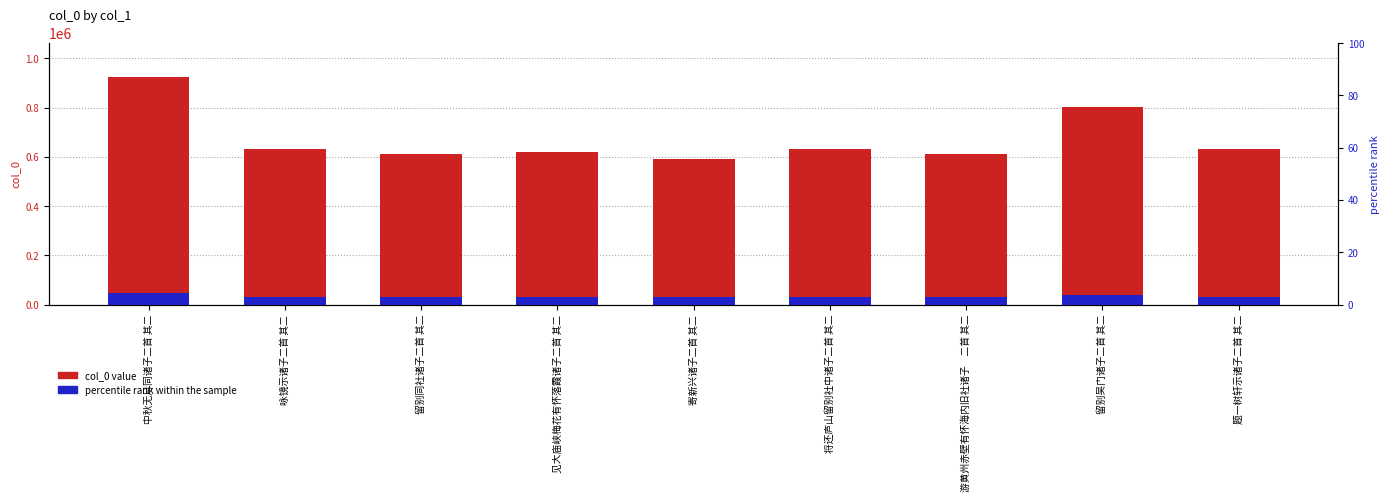

Where does the col_0 series first go above 630687?

中秋无月同诸子二首 其二